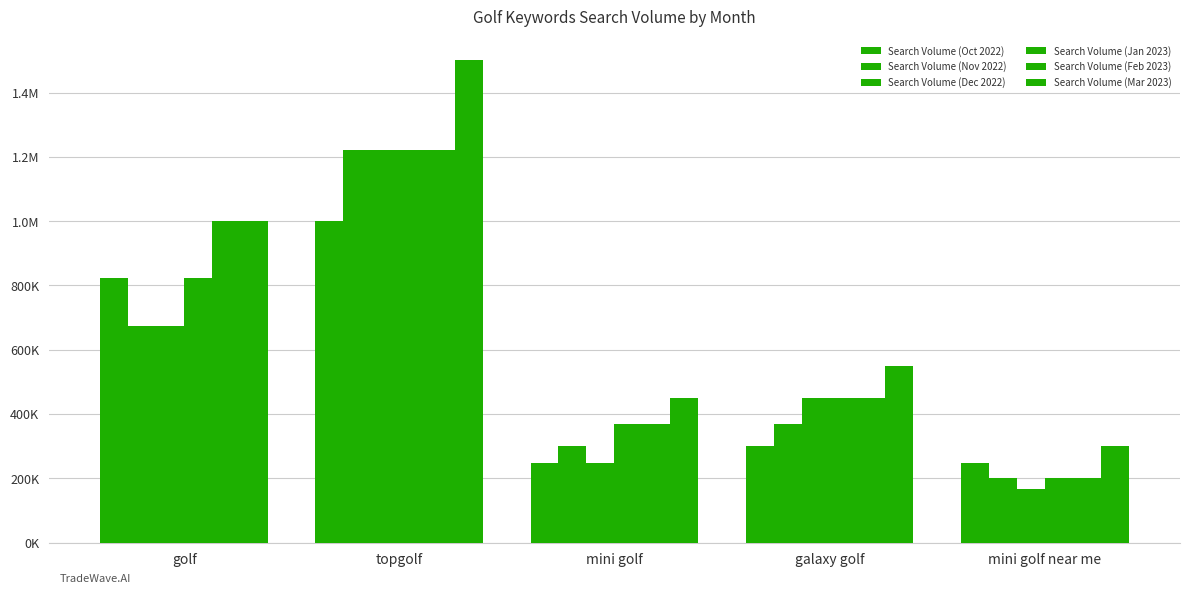

The value of Search Volume (Mar 2023) at topgolf is 491997. True or false?

False